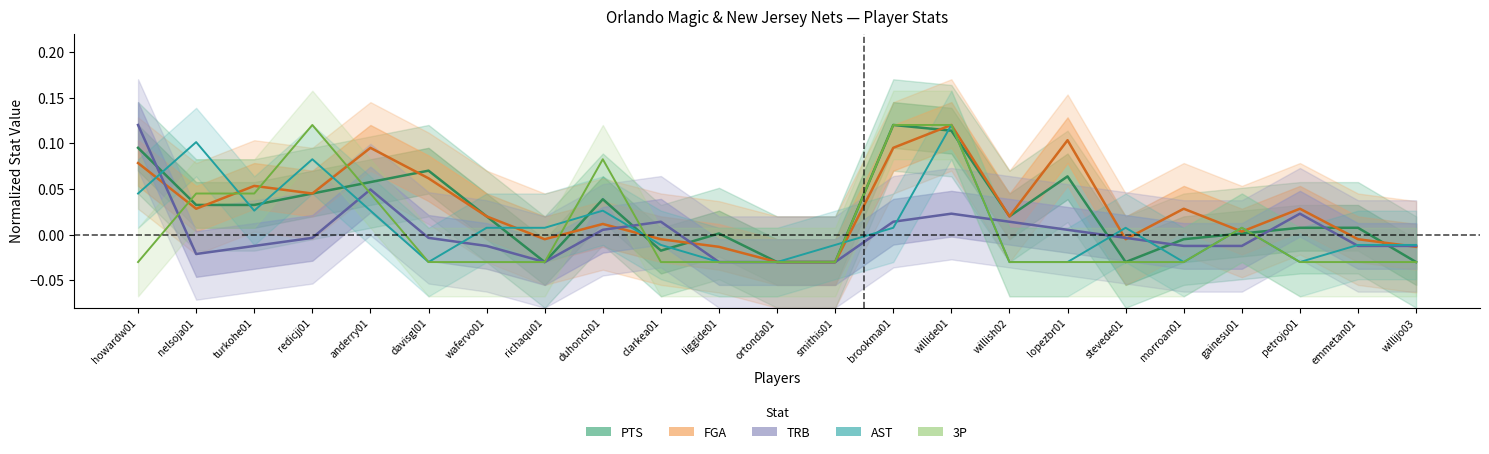

In 3P, how many points are higher than both neighbors (excluding endpoints)?

3